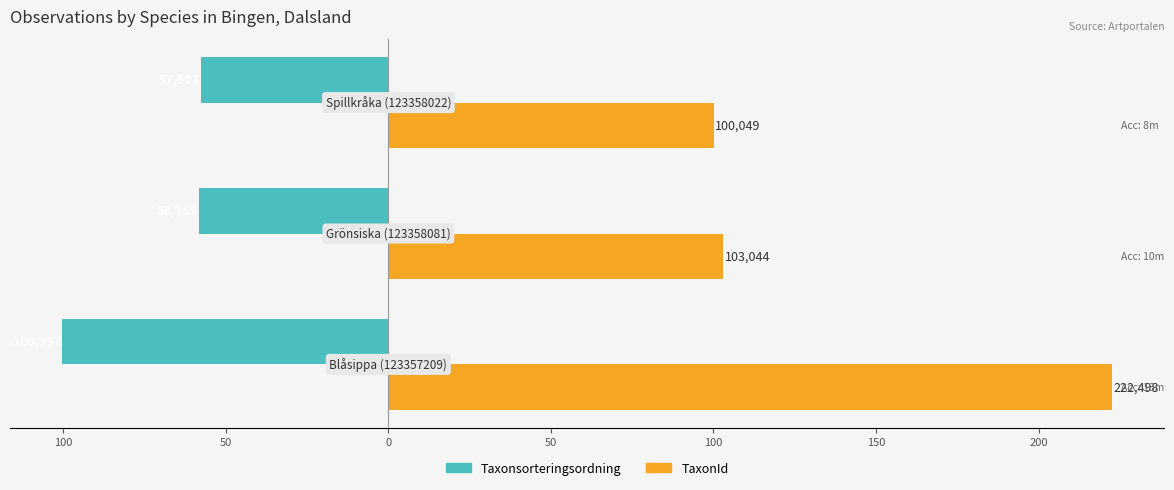

What are all the series names shown in the legend?

Taxonsorteringsordning, TaxonId